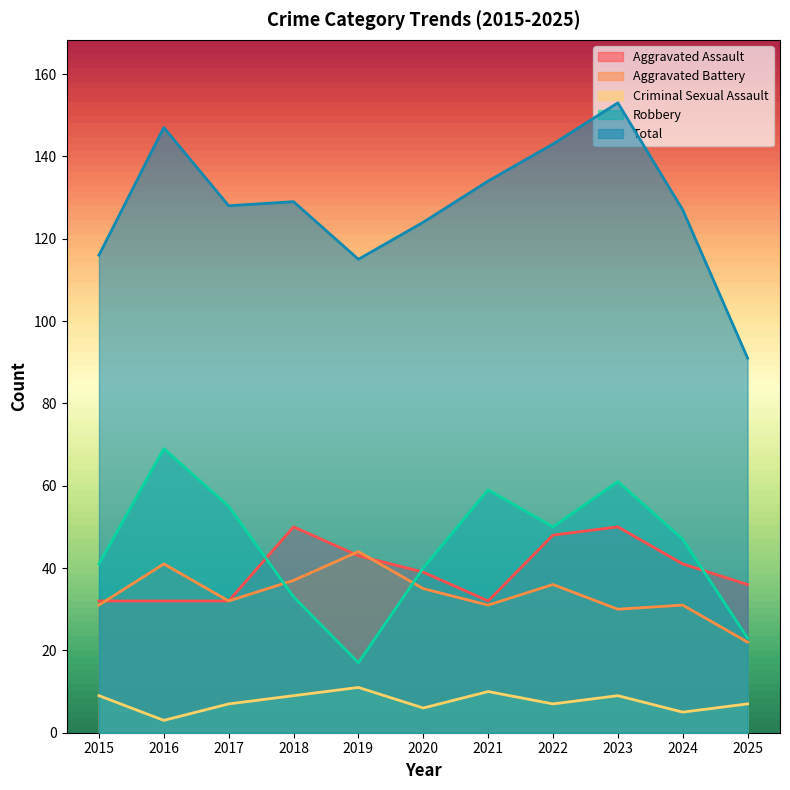

What is the difference between the maximum and minimum values in the Aggravated Battery series?

22